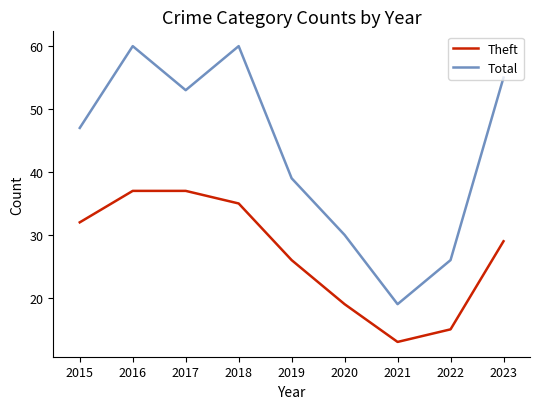

True or false: Theft and Total cross at least once.

False